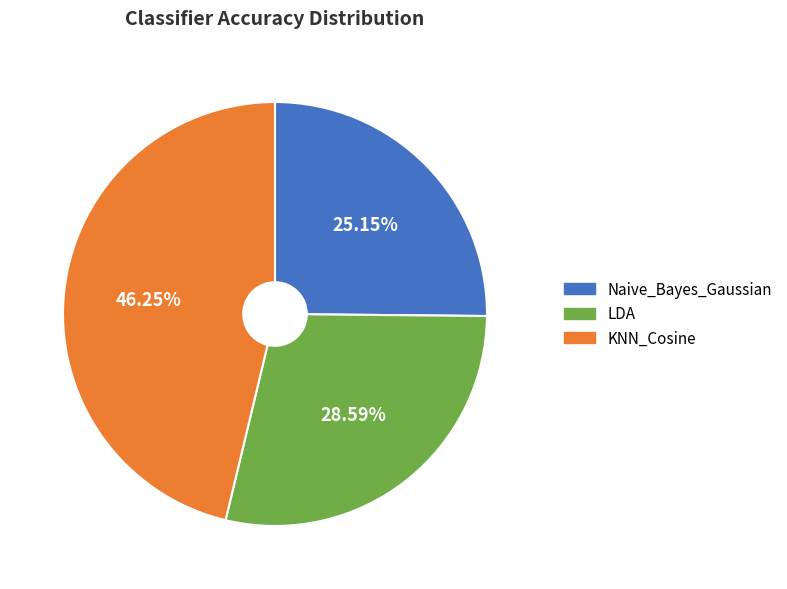

The Naive_Bayes_Gaussian slice represents 25% of the pie. True or false?

True